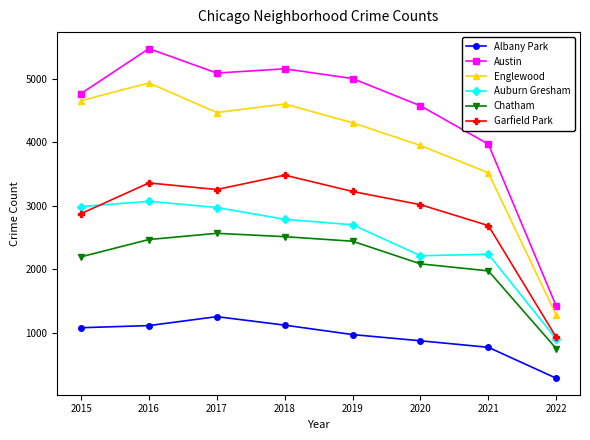

What are all the series names shown in the legend?

Albany Park, Austin, Englewood, Auburn Gresham, Chatham, Garfield Park